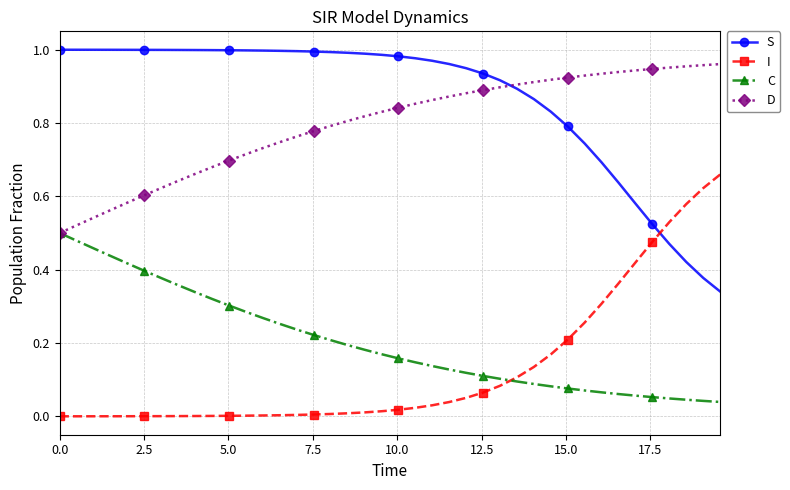

What are all the series names shown in the legend?

S, I, C, D